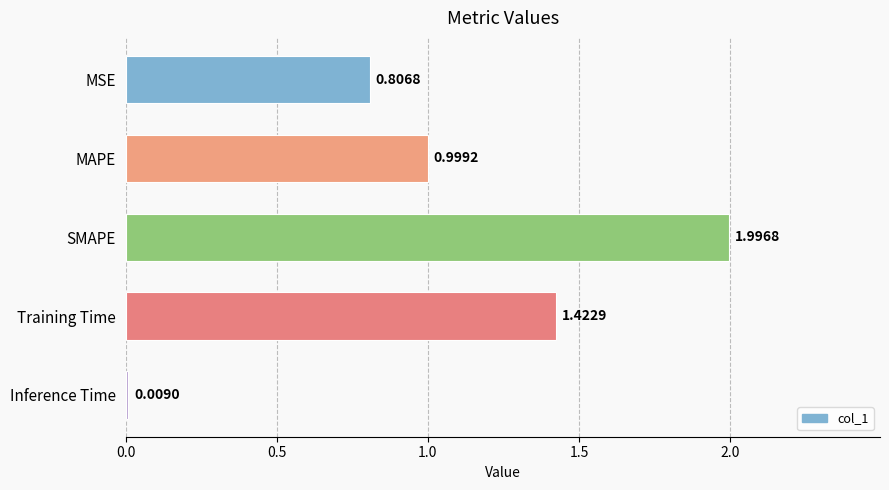

What is the change in value from Training Time to Inference Time?

-1.4